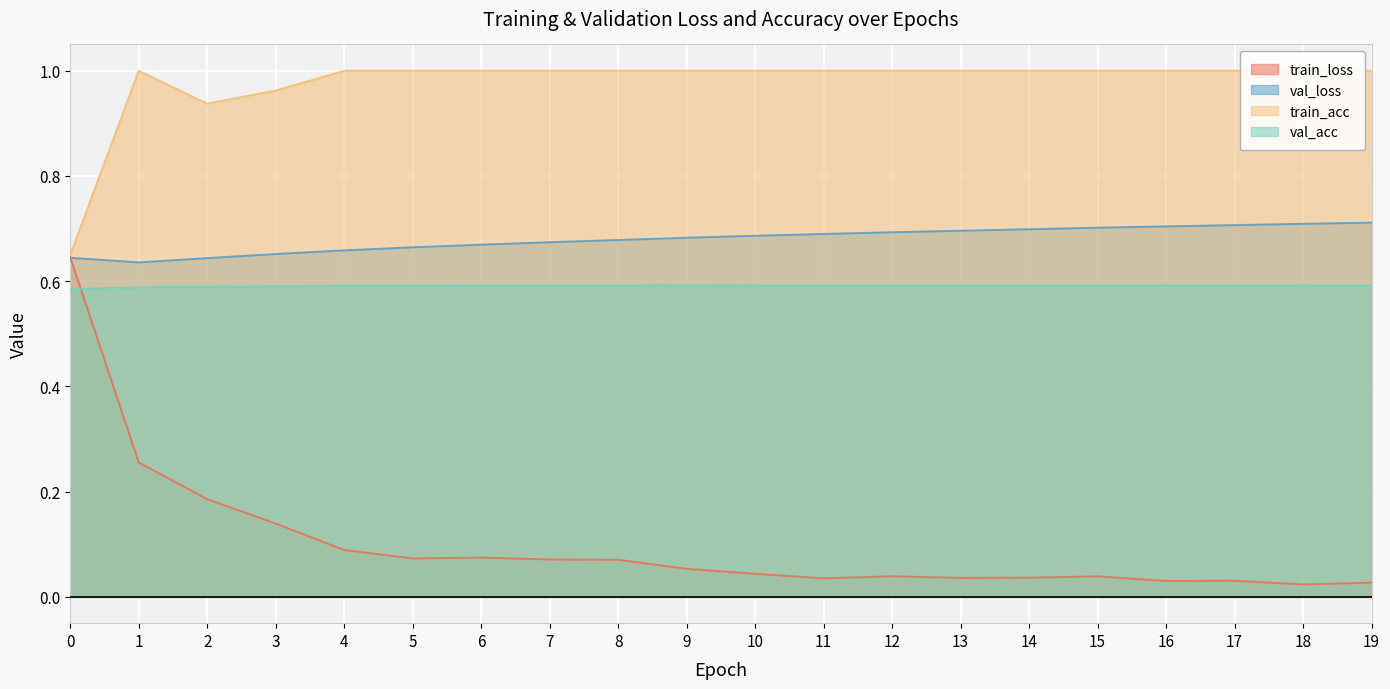

At 12, list the series in order from largest to smallest.

train_acc, val_loss, val_acc, train_loss